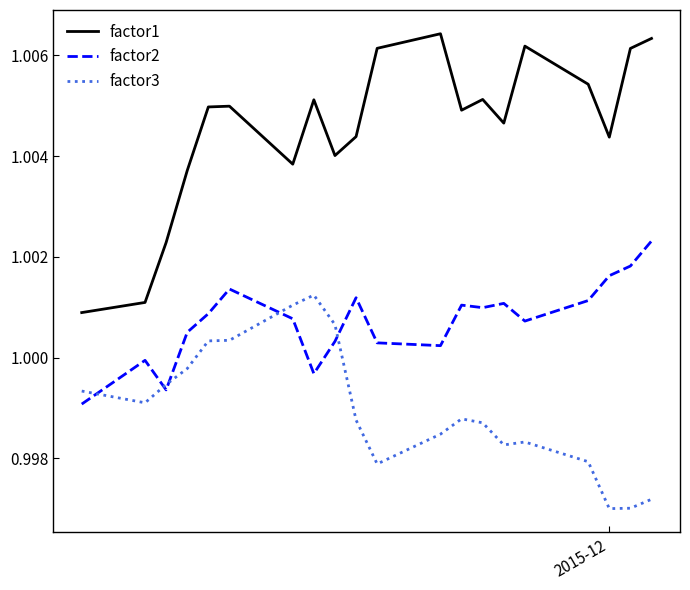

Which series has the largest range (max minus min)?

factor1